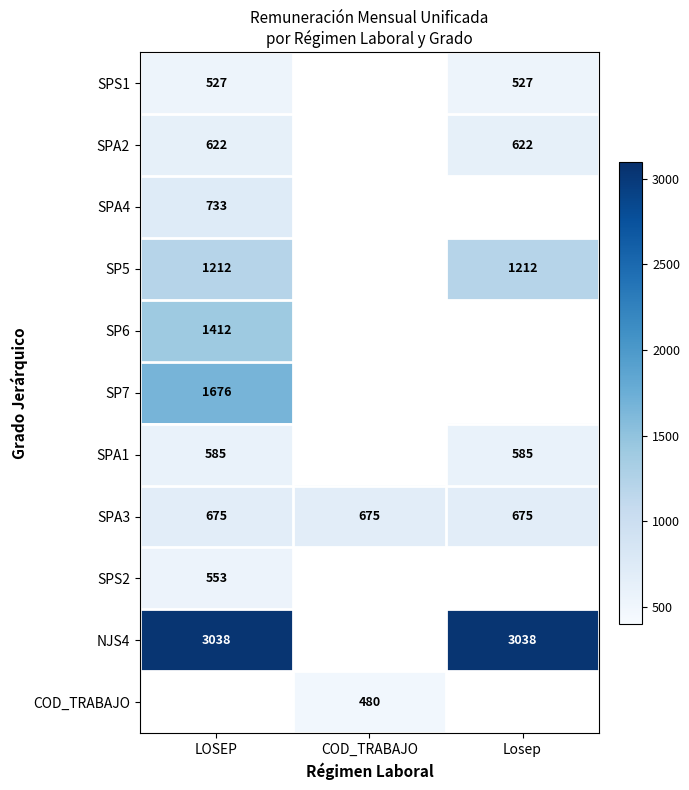

What is the sum of the SPA3 values at COD_TRABAJO and LOSEP?

1350